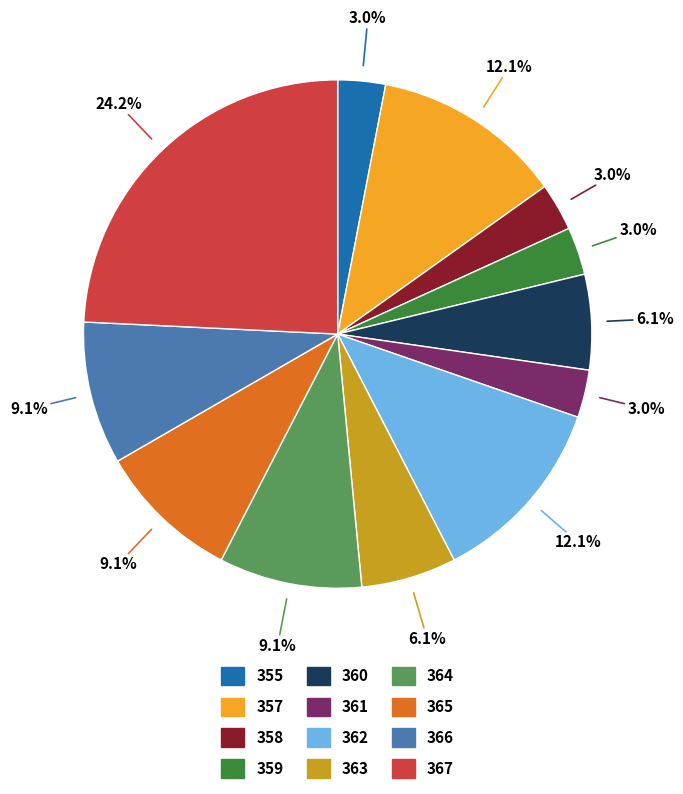

Does any single category account for the majority?

No